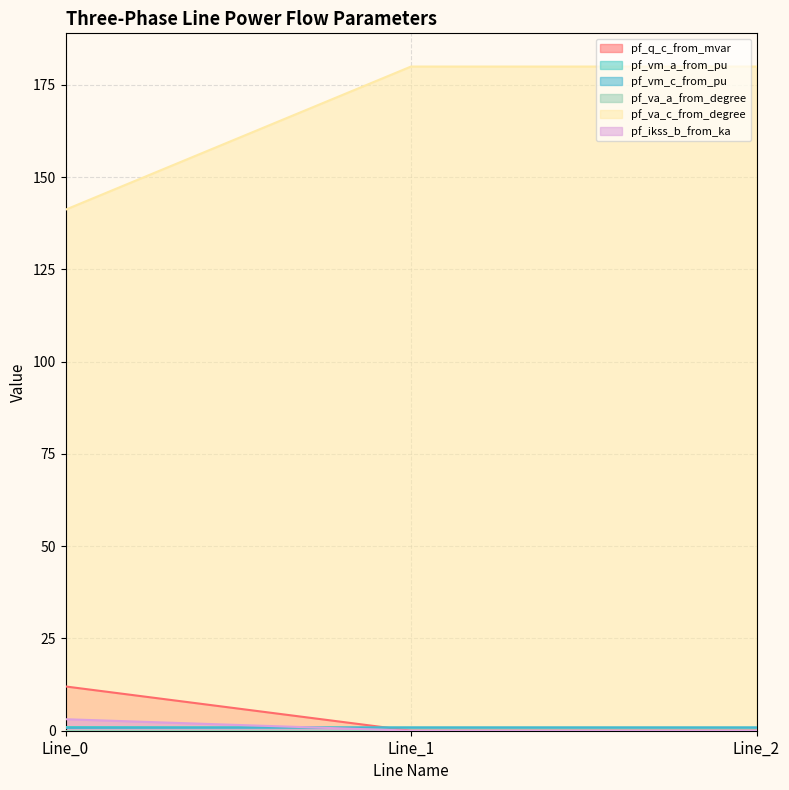

Between Line_1 and Line_2, which is larger?

Line_1